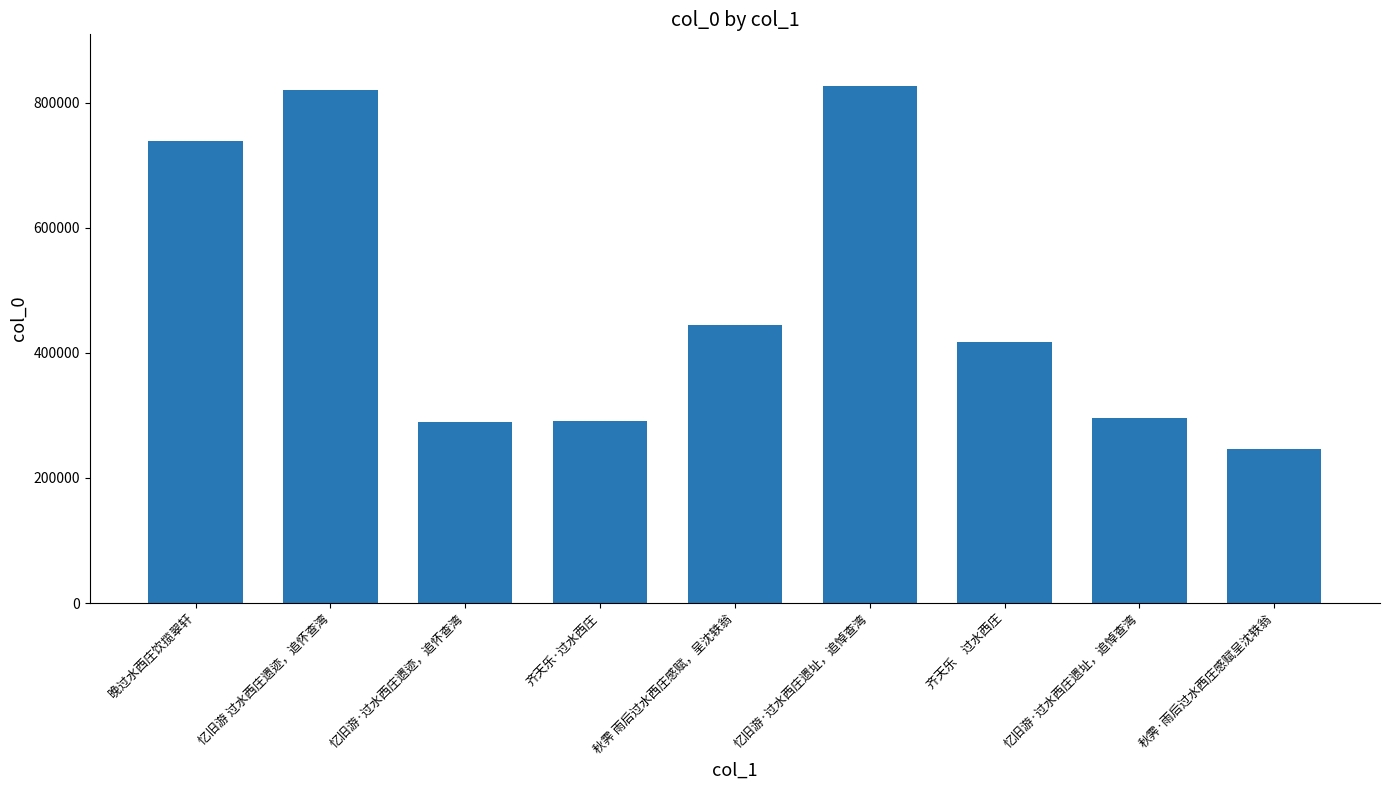

What is the difference between the values at 忆旧游·过水西庄遗迹，追怀查湾 and 秋霁·雨后过水西庄感赋呈沈轶翁?

43598